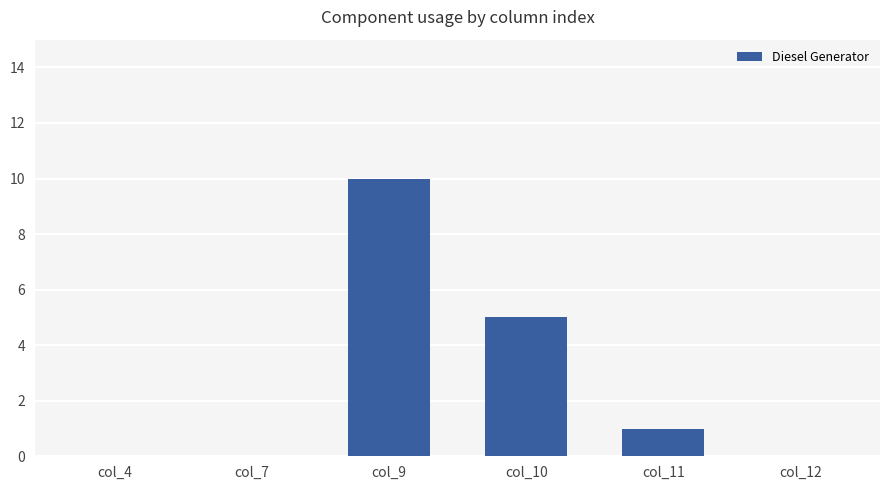

The value at col_9 is 10. True or false?

True